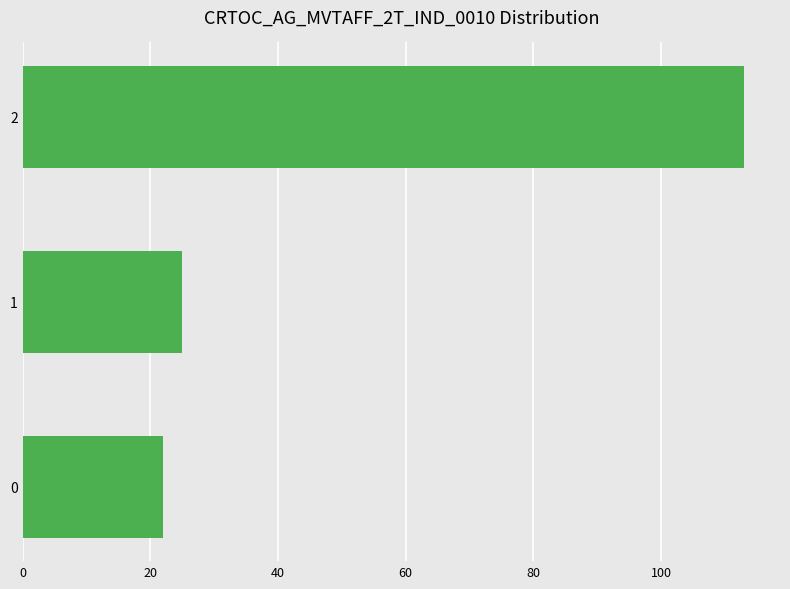

The value at 1 is 41. True or false?

False